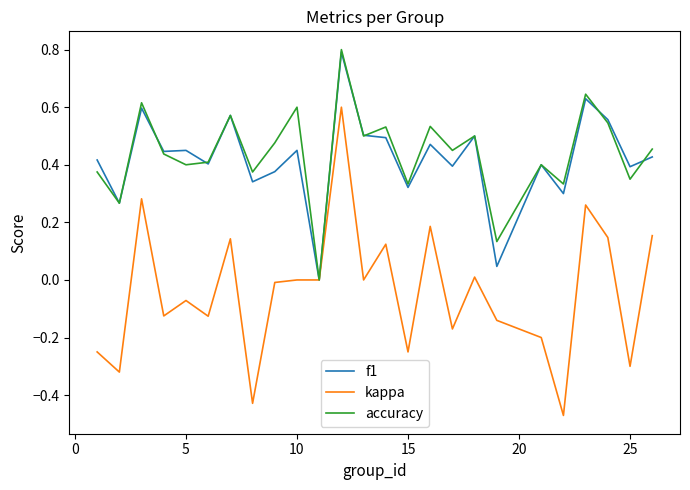

What is the maximum value shown in the chart?

0.8